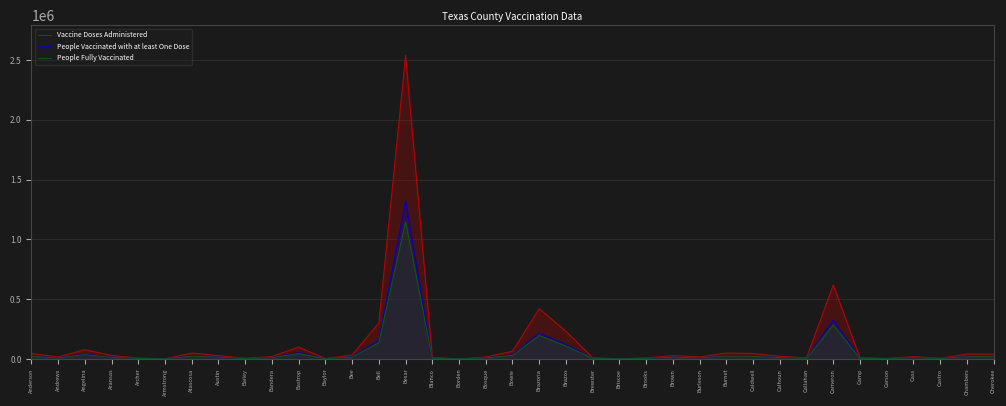

In Vaccine Doses Administered, how many points are higher than both neighbors (excluding endpoints)?

10